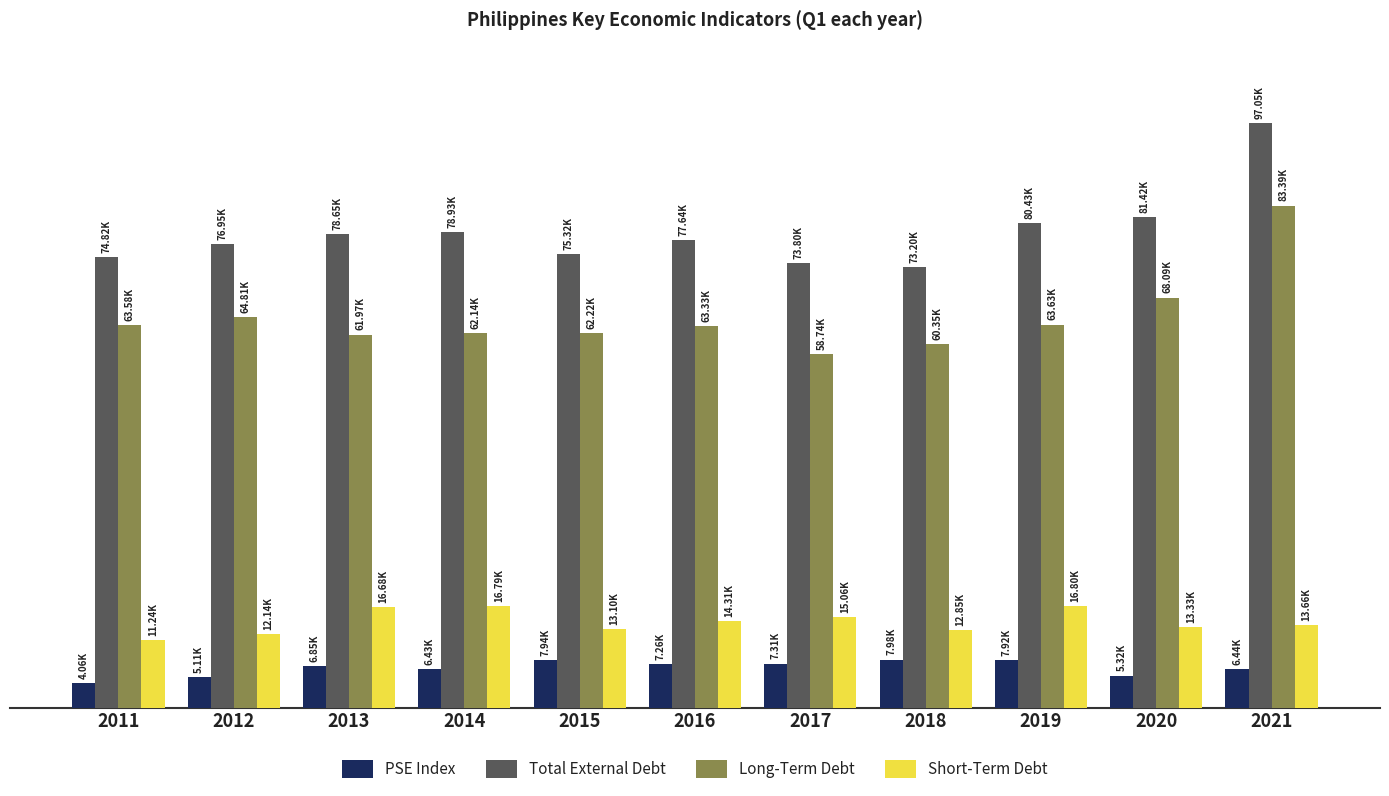

What is the total value across all series at 2019?

168783.7